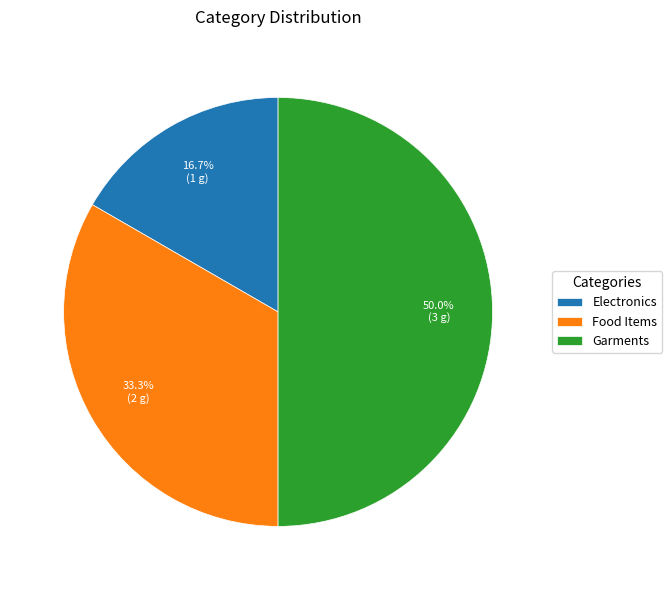

Is Food Items the majority of the pie?

No